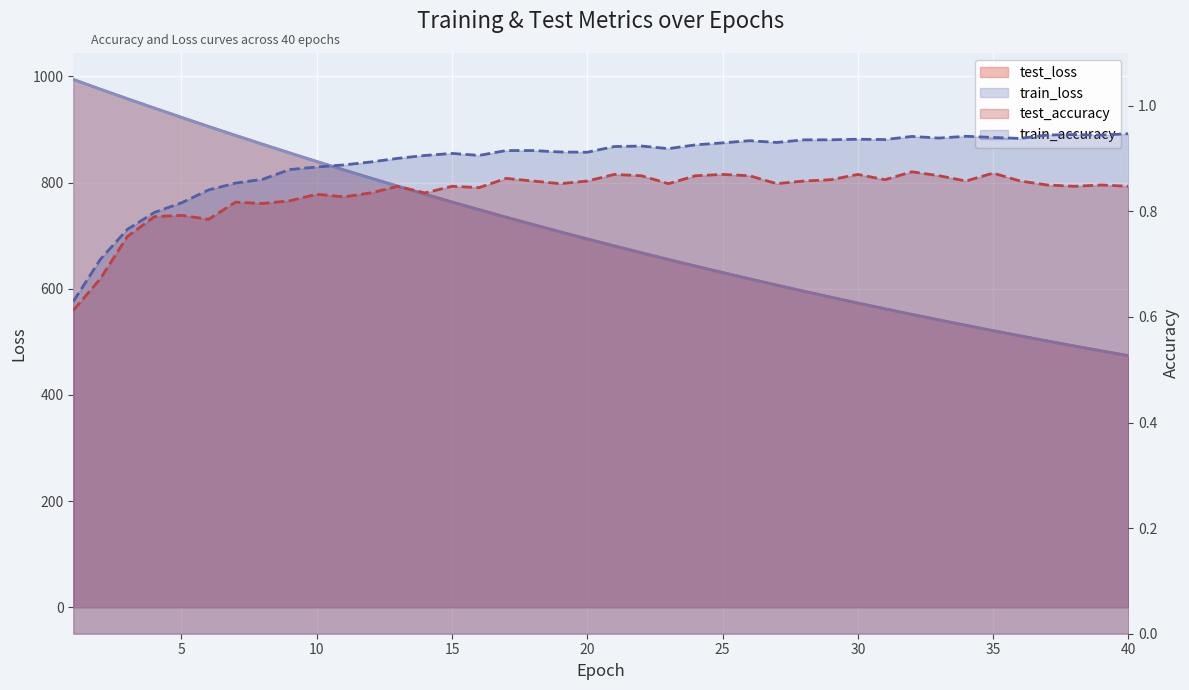

Between 21 and 33, which is larger?

21